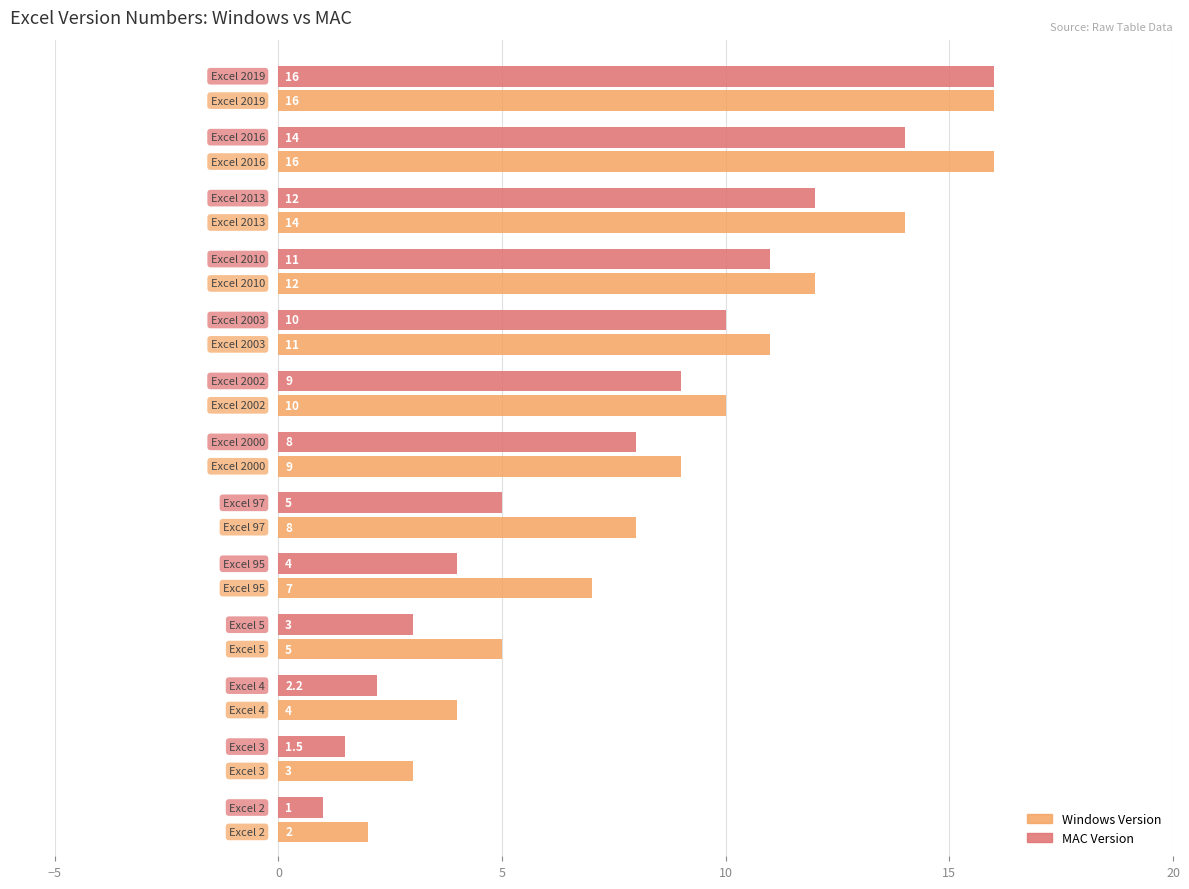

Which series has the largest range (max minus min)?

MAC Version